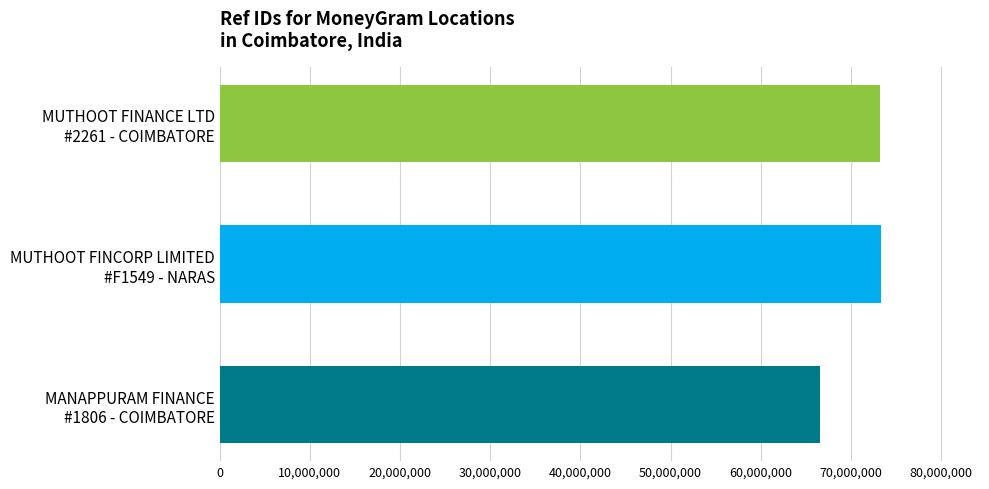

What is the maximum value shown in the chart?

73316420